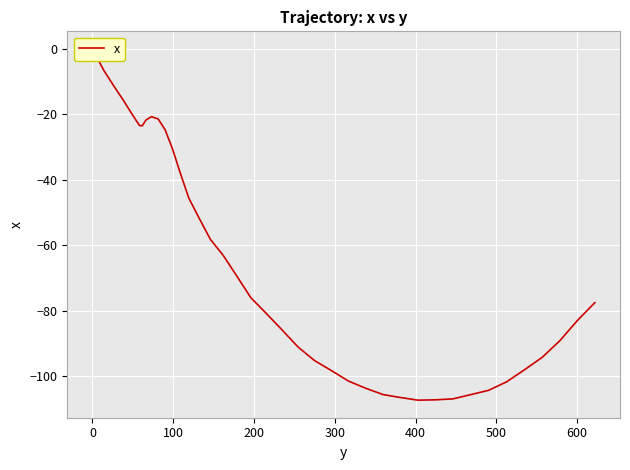

Reading left to right, transcribe all the data shown in this chart.

0.0	-6.6	-11.6	-15.6	-19.2	-21.8	-23.4	-23.5	-21.7	-20.7	-21.4	-24.7	-30.5	-37.8	-45.6	-51.7	-58.2	-63.1	-69.3	-76.0	-80.8	-85.8	-91.0	-95.2	-98.3	-101.5	-103.7	-105.6	-106.5	-107.3	-107.2	-106.9	-105.6	-104.3	-101.7	-98.0	-94.2	-89.1	-82.9	-77.5